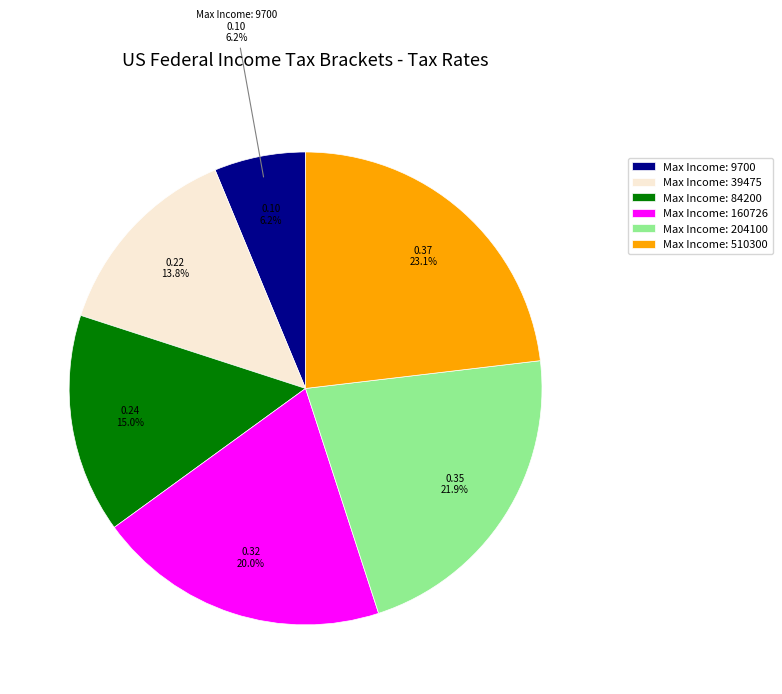

What percentage is NOT represented by 84200?

85.0%